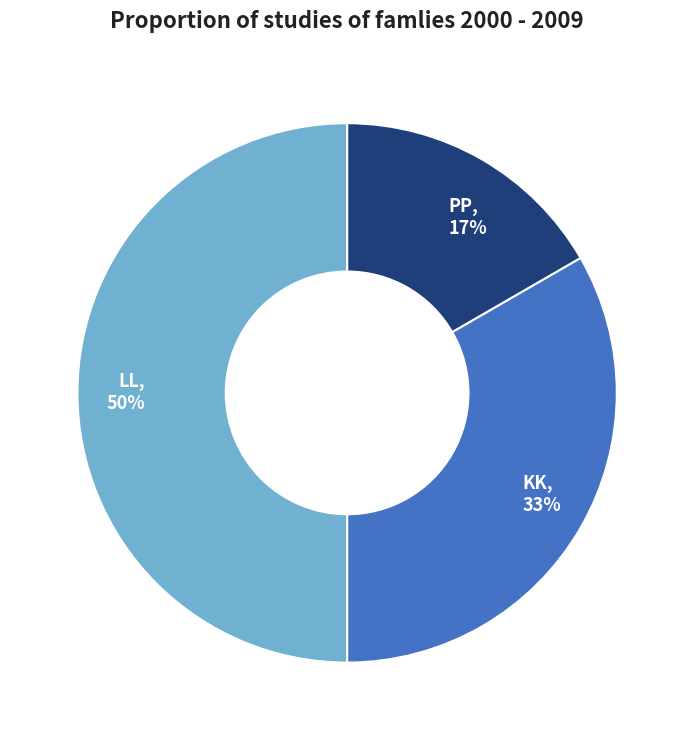

The KK slice represents 33% of the pie. True or false?

True